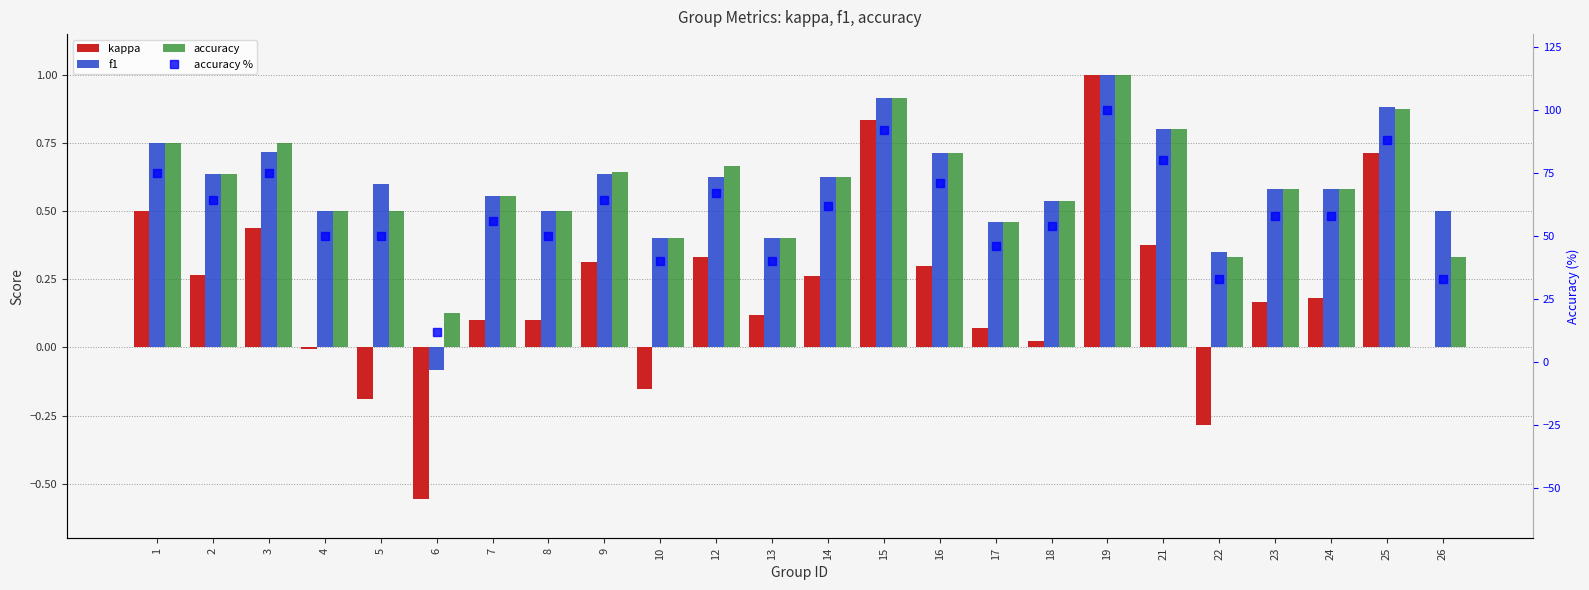

How many values in the kappa series exceed 0?

18